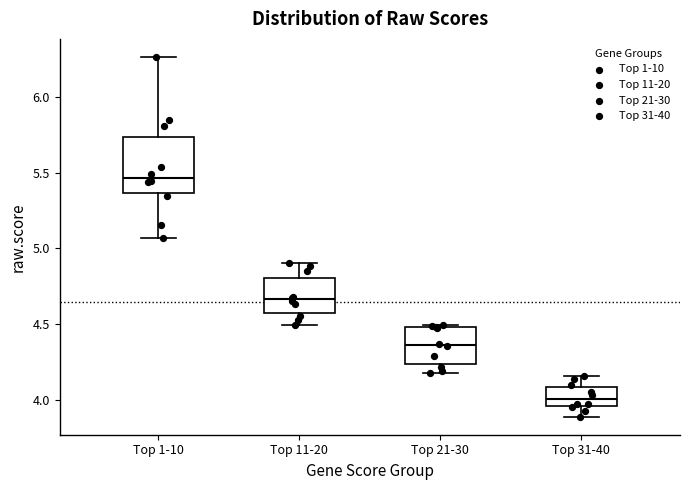

Reading left to right, read every box against the y-axis: the position of its median line, the range the box covers, and the ends of its whiskers. The values are not printed on the chart, so give them approximately, as read against the axis.

Top 1-10: median 5.45, box 5.35 to 5.75, whiskers 5.05 to 6.25
Top 11-20: median 4.65, box 4.55 to 4.80, whiskers 4.50 to 4.90
Top 21-30: median 4.35, box 4.25 to 4.50, whiskers 4.20 to 4.50
Top 31-40: median 4.00, box 3.95 to 4.10, whiskers 3.90 to 4.15